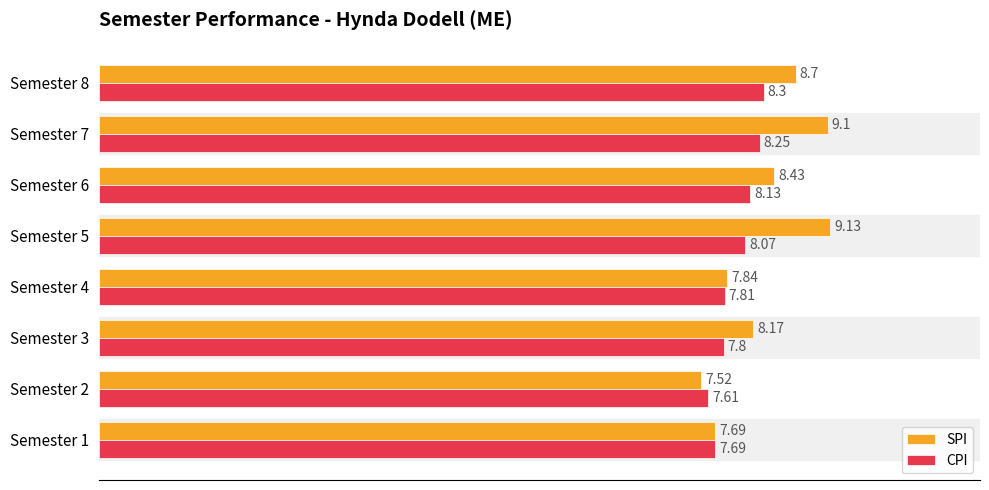

Between Semester 1 and Semester 6, which series saw the biggest shift?

SPI